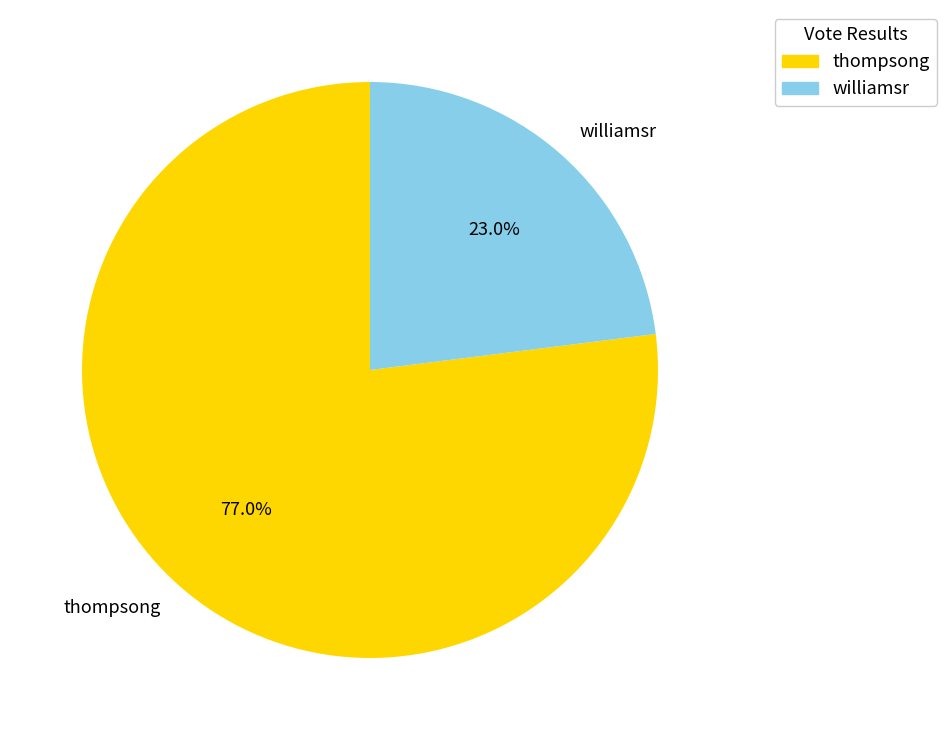

What percentage do thompsong and williamsr together represent?

100.0%